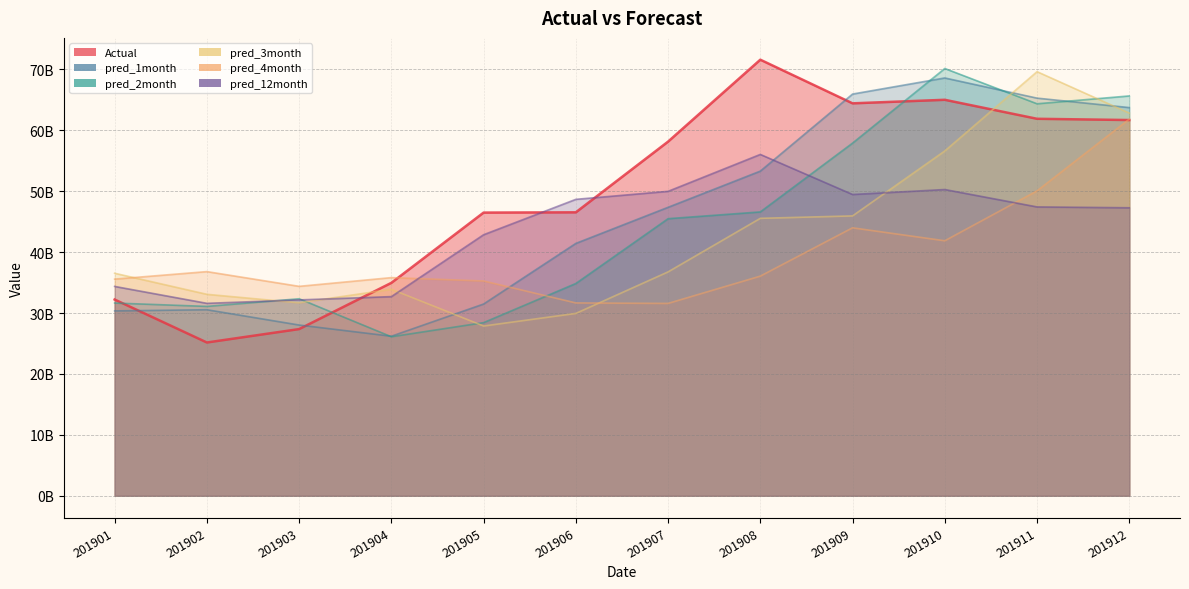

Reading left to right, list all the values displayed in this chart.

Actual: 201901=32216984157	201902=25161049120	201903=27362441560	201904=34955301835	201905=46492700918	201906=46538114458	201907=58146891064	201908=71598353433	201909=64432723107	201910=65013364964	201911=61894914397	201912=61688077228
pred_1month: 201901=30349101369	201902=30541857799	201903=28030148982	201904=26192494402	201905=31479190593	201906=41434474672	201907=47361969343	201908=53304652492	201909=65957571255	201910=68602183549	201911=65288542088	201912=63736965331
pred_2month: 201901=31640988516	201902=31088902675	201903=32345876143	201904=26106646938	201905=28423632790	201906=34852189647	201907=45494078010	201908=46603078435	201909=57905258563	201910=70154198372	201911=64360703131	201912=65650136965
pred_3month: 201901=36533220421	201902=33075829885	201903=31681503254	201904=33899560248	201905=27870785287	201906=29939319862	201907=36757446276	201908=45551385691	201909=45949931505	201910=56620113890	201911=69636131353	201912=62837065990
pred_4month: 201901=35570751442	201902=36803018911	201903=34384460063	201904=35816492173	201905=35263060972	201906=31661456276	201907=31579589774	201908=36061186008	201909=43994846395	201910=41867932905	201911=50065970916	201912=61840852705
pred_12month: 201901=34370187764	201902=31594055395	201903=32155363349	201904=32696423041	201905=42857074315	201906=48668665010	201907=49983993044	201908=56043989820	201909=49466092126	201910=50280012806	201911=47425633437	201912=47285859647